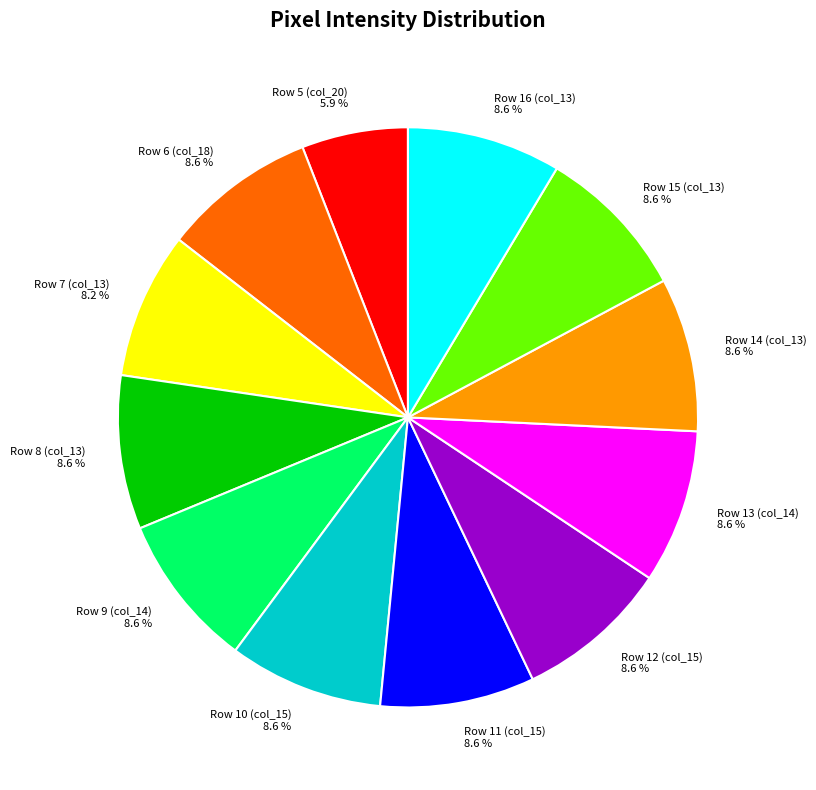

Is there any slice that represents more than half of the pie?

No